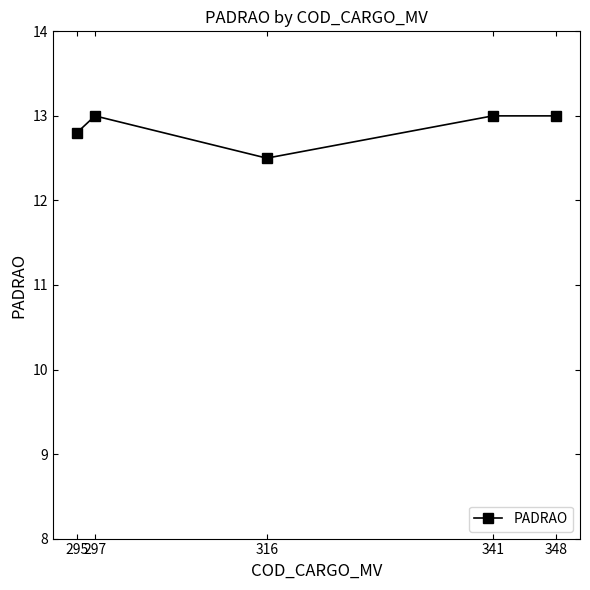

Reading left to right, extract all data points from this chart.

12.8	13.0	12.5	13.0	13.0